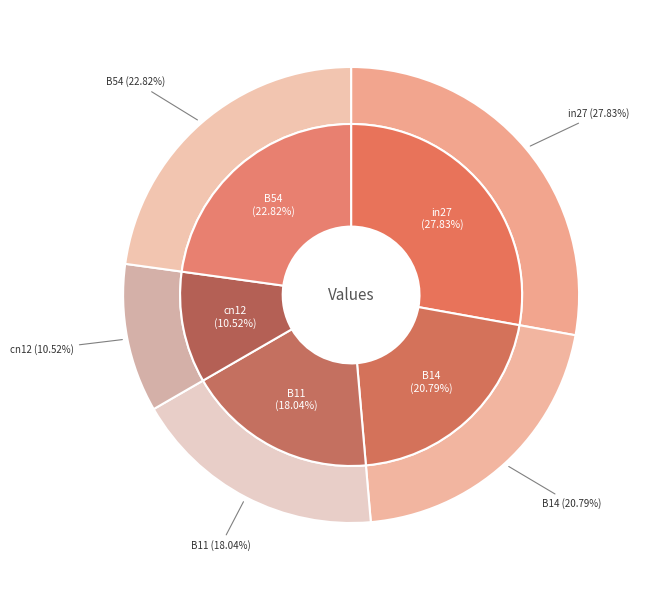

To the nearest percent, what percentage of the pie is in27?

28%